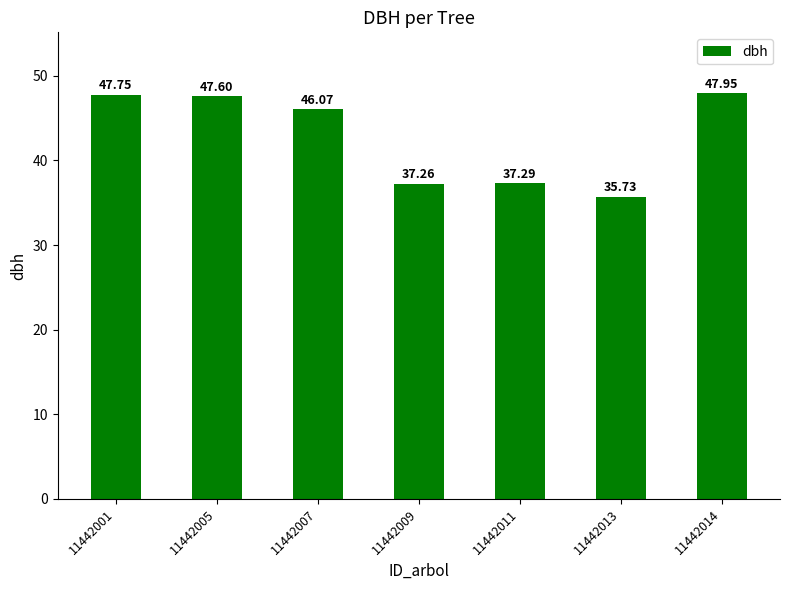

Is it true that the value at 11442014 is 48.0?

True